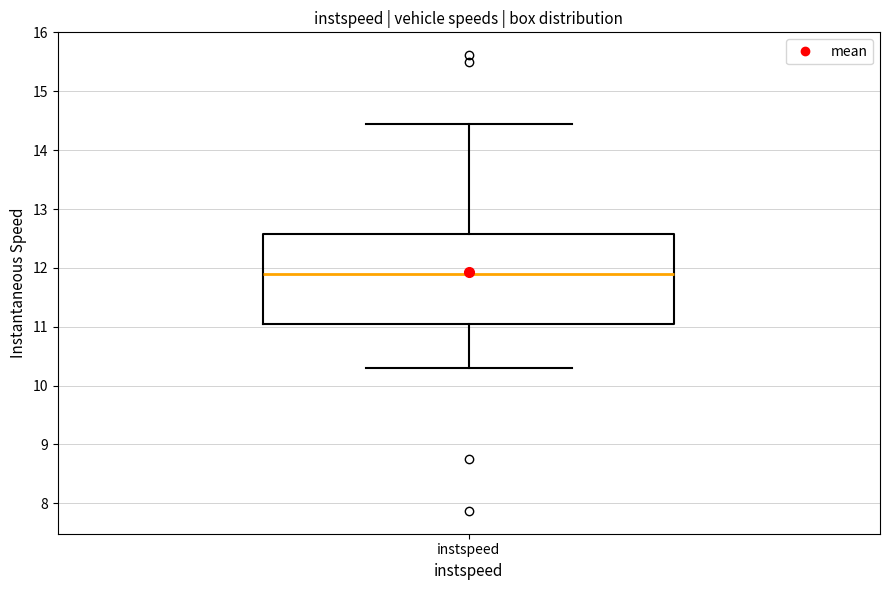

Transcribe this box plot: give where the median line is, the range the box spans, and where the two whiskers end, as read against the y-axis. The values are not printed on the chart, so give them approximately, as read against the axis.

median 11.9, box 11.0 to 12.6, whiskers 10.3 to 14.4